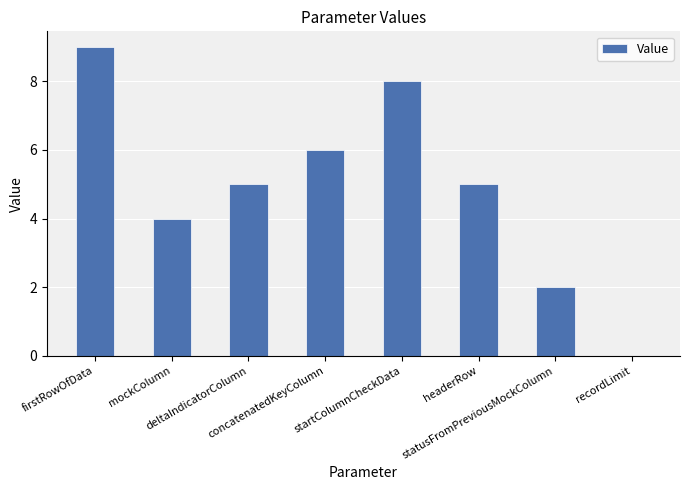

Reading left to right, what are all the values shown in this chart?

firstRowOfData=9	mockColumn=4	deltaIndicatorColumn=5	concatenatedKeyColumn=6	startColumnCheckData=8	headerRow=5	statusFromPreviousMockColumn=2	recordLimit=0